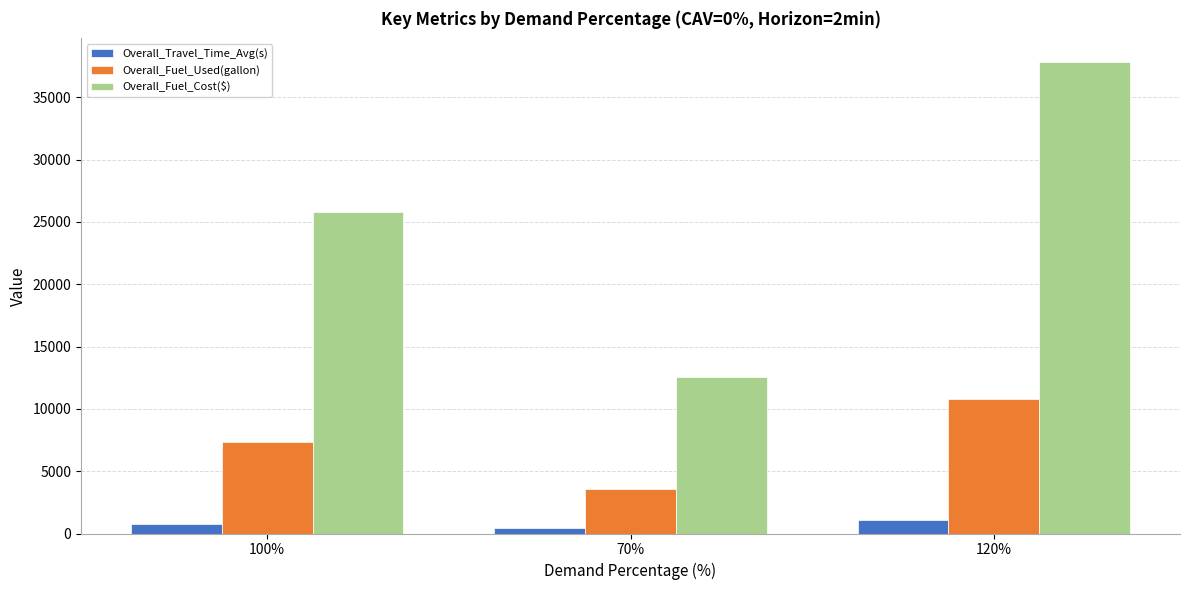

Reading left to right, what are all the values shown in this chart?

Overall_Travel_Time_Avg(s): 100%=799.0	70%=412.5	120%=1063.7
Overall_Fuel_Used(gallon): 100%=7367.4	70%=3594.2	120%=10811.9
Overall_Fuel_Cost($): 100%=25785.9	70%=12579.7	120%=37841.7